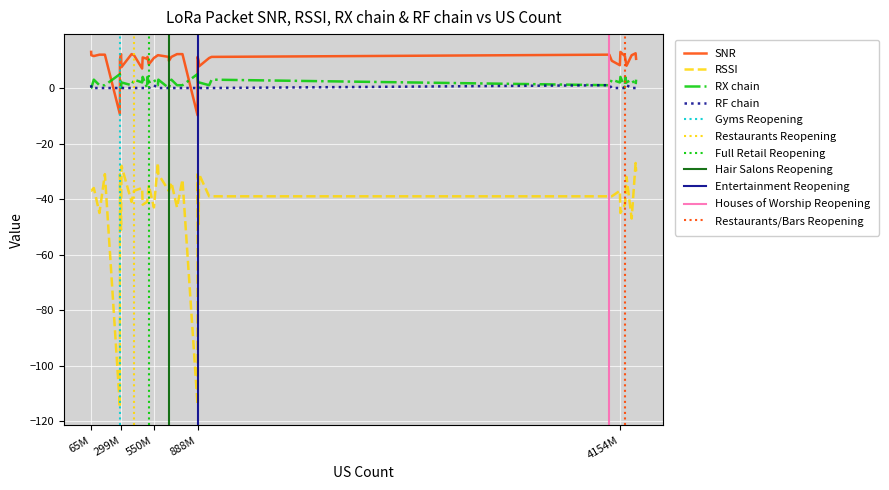

List the series in order of their peak value, lowest first.

RSSI, RF chain, RX chain, SNR